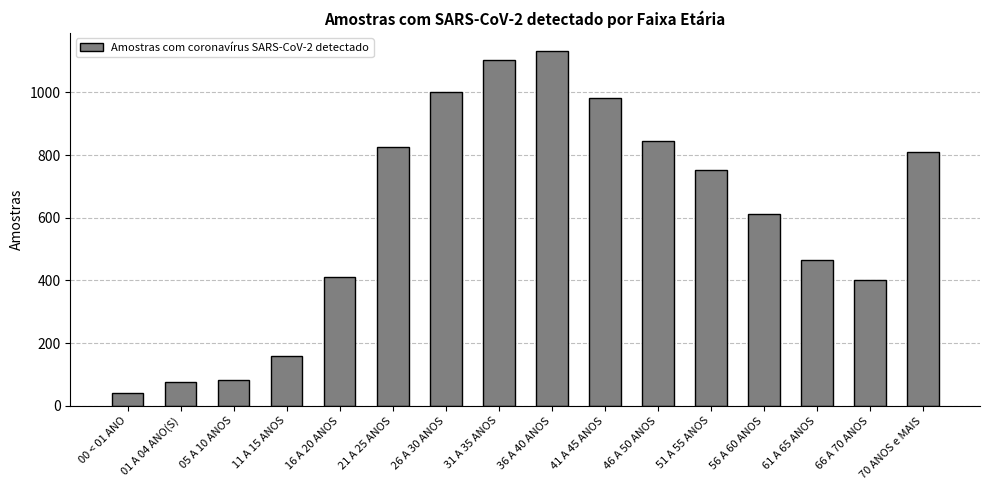

What is the difference between the values at 21 A 25 ANOS and 61 A 65 ANOS?

361